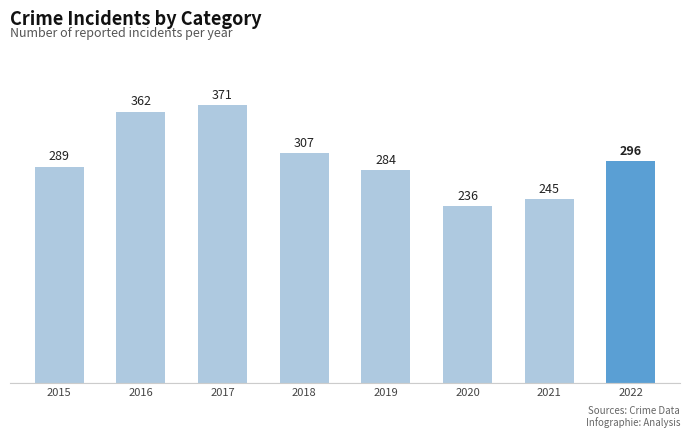

Reading left to right, what are all the values shown in this chart?

289	362	371	307	284	236	245	296